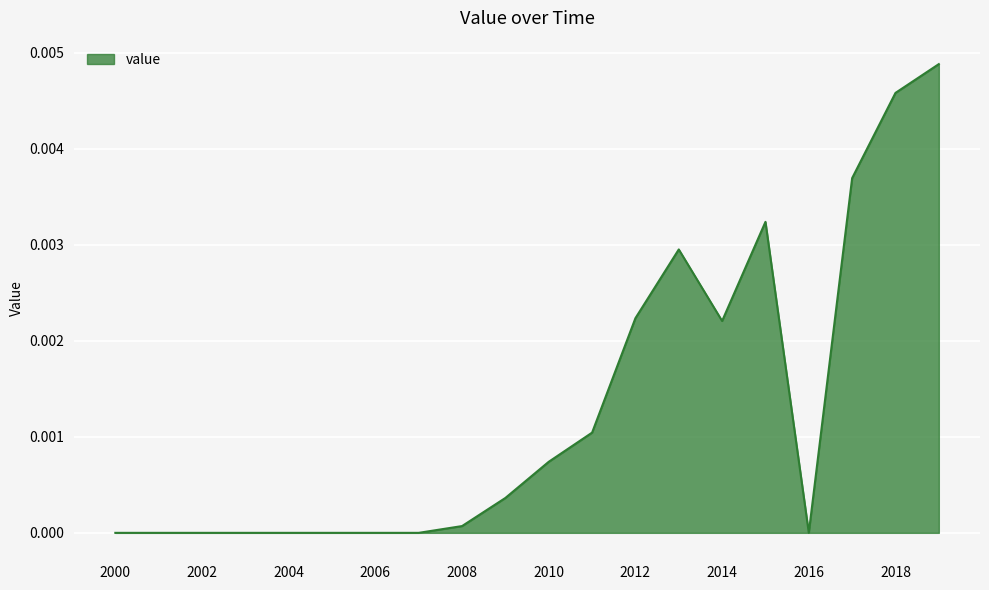

How many series are shown in this chart?

1